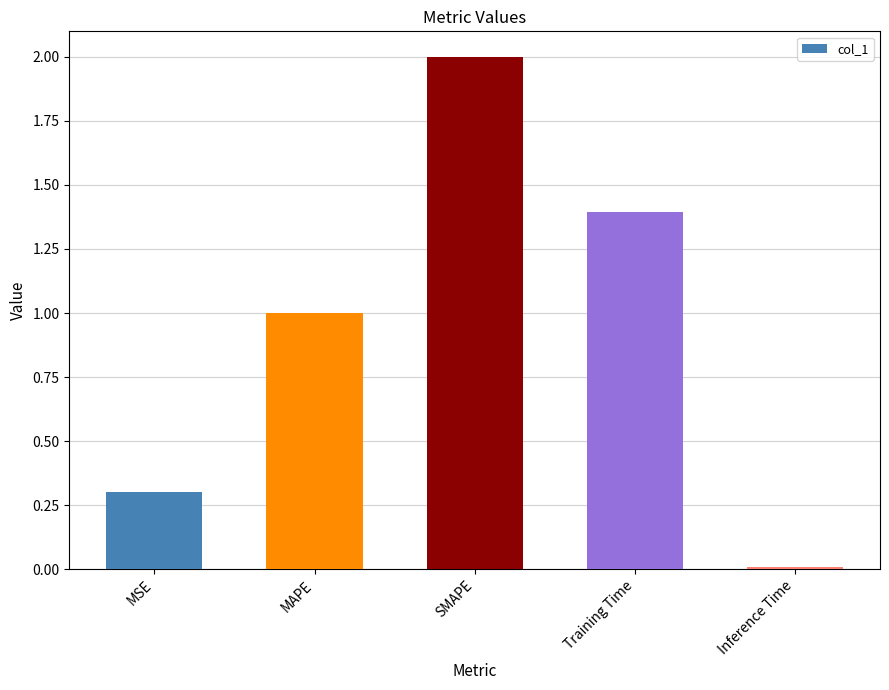

What is the sum of the values at MSE and Training Time?

1.7